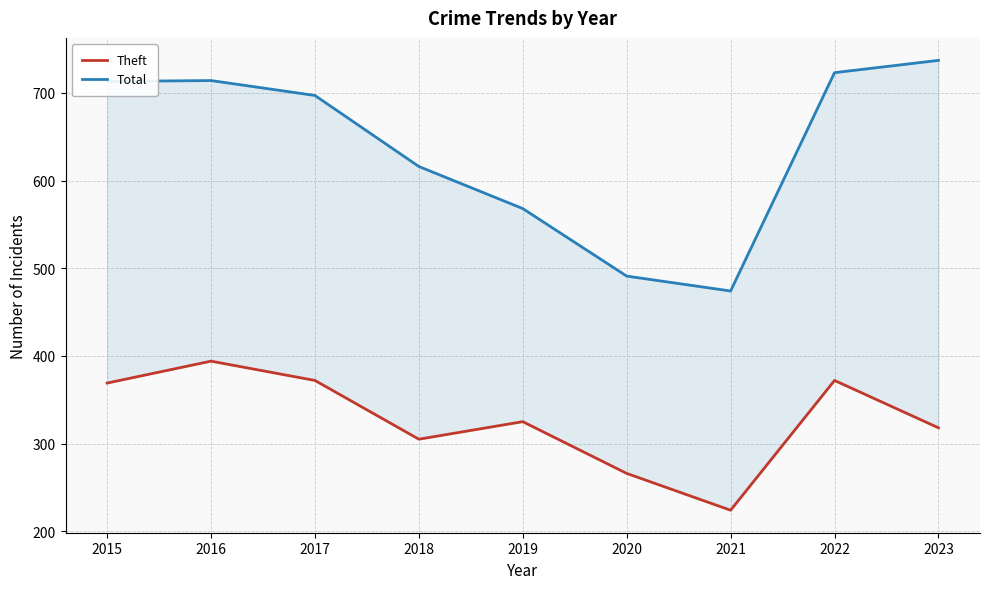

At which label does Total first exceed 697?

2015